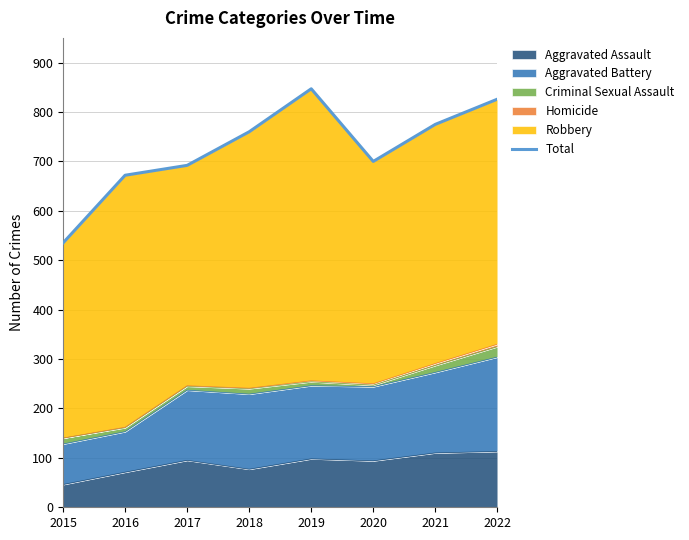

What is the difference between the maximum and second lowest values?

175